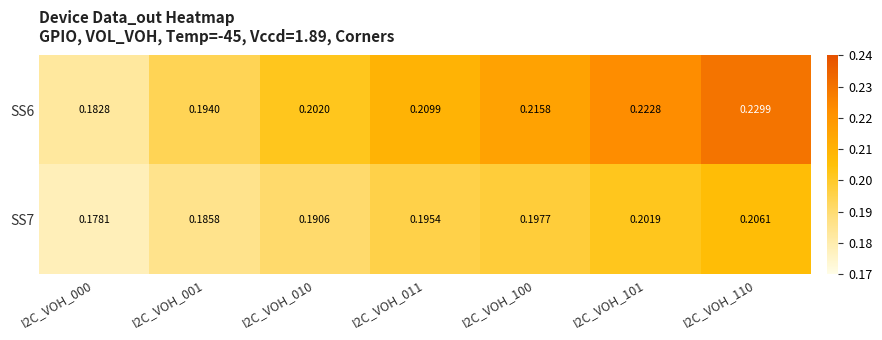

Is the value of SS7 at I2C_VOH_100 greater than the value of SS6 at I2C_VOH_010?

No